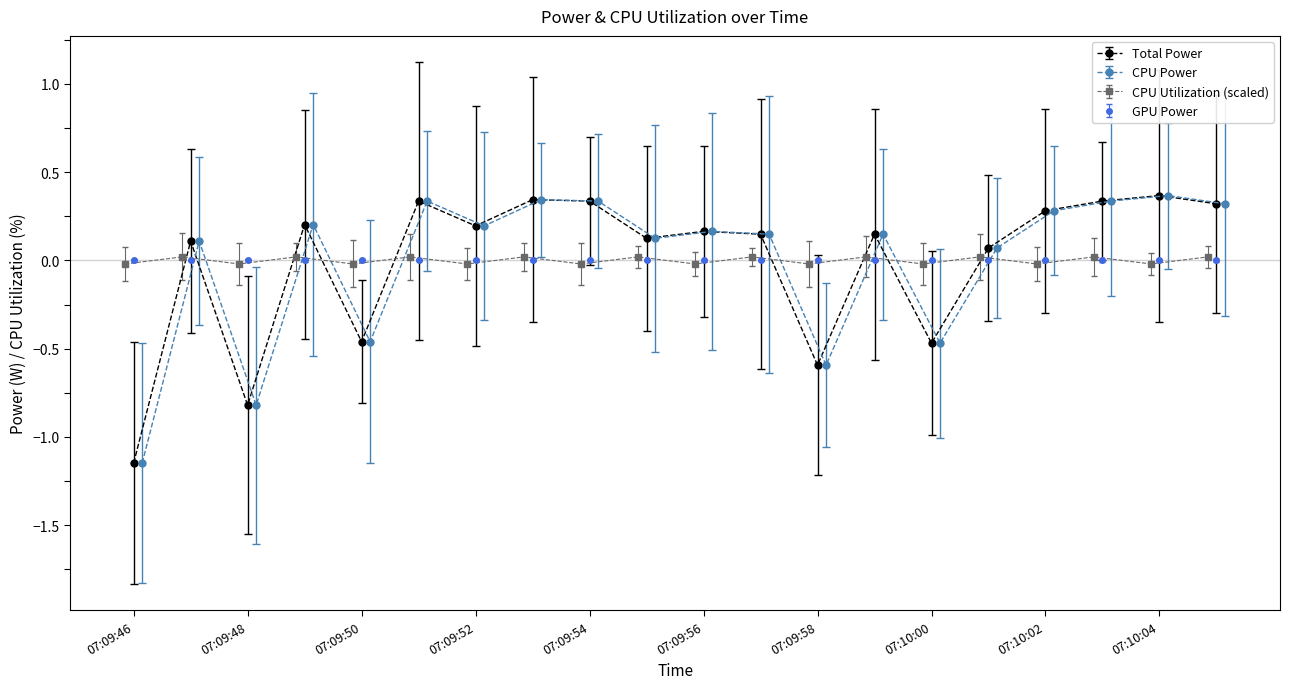

Which category has the lowest value in the Total Power series?

07:09:46